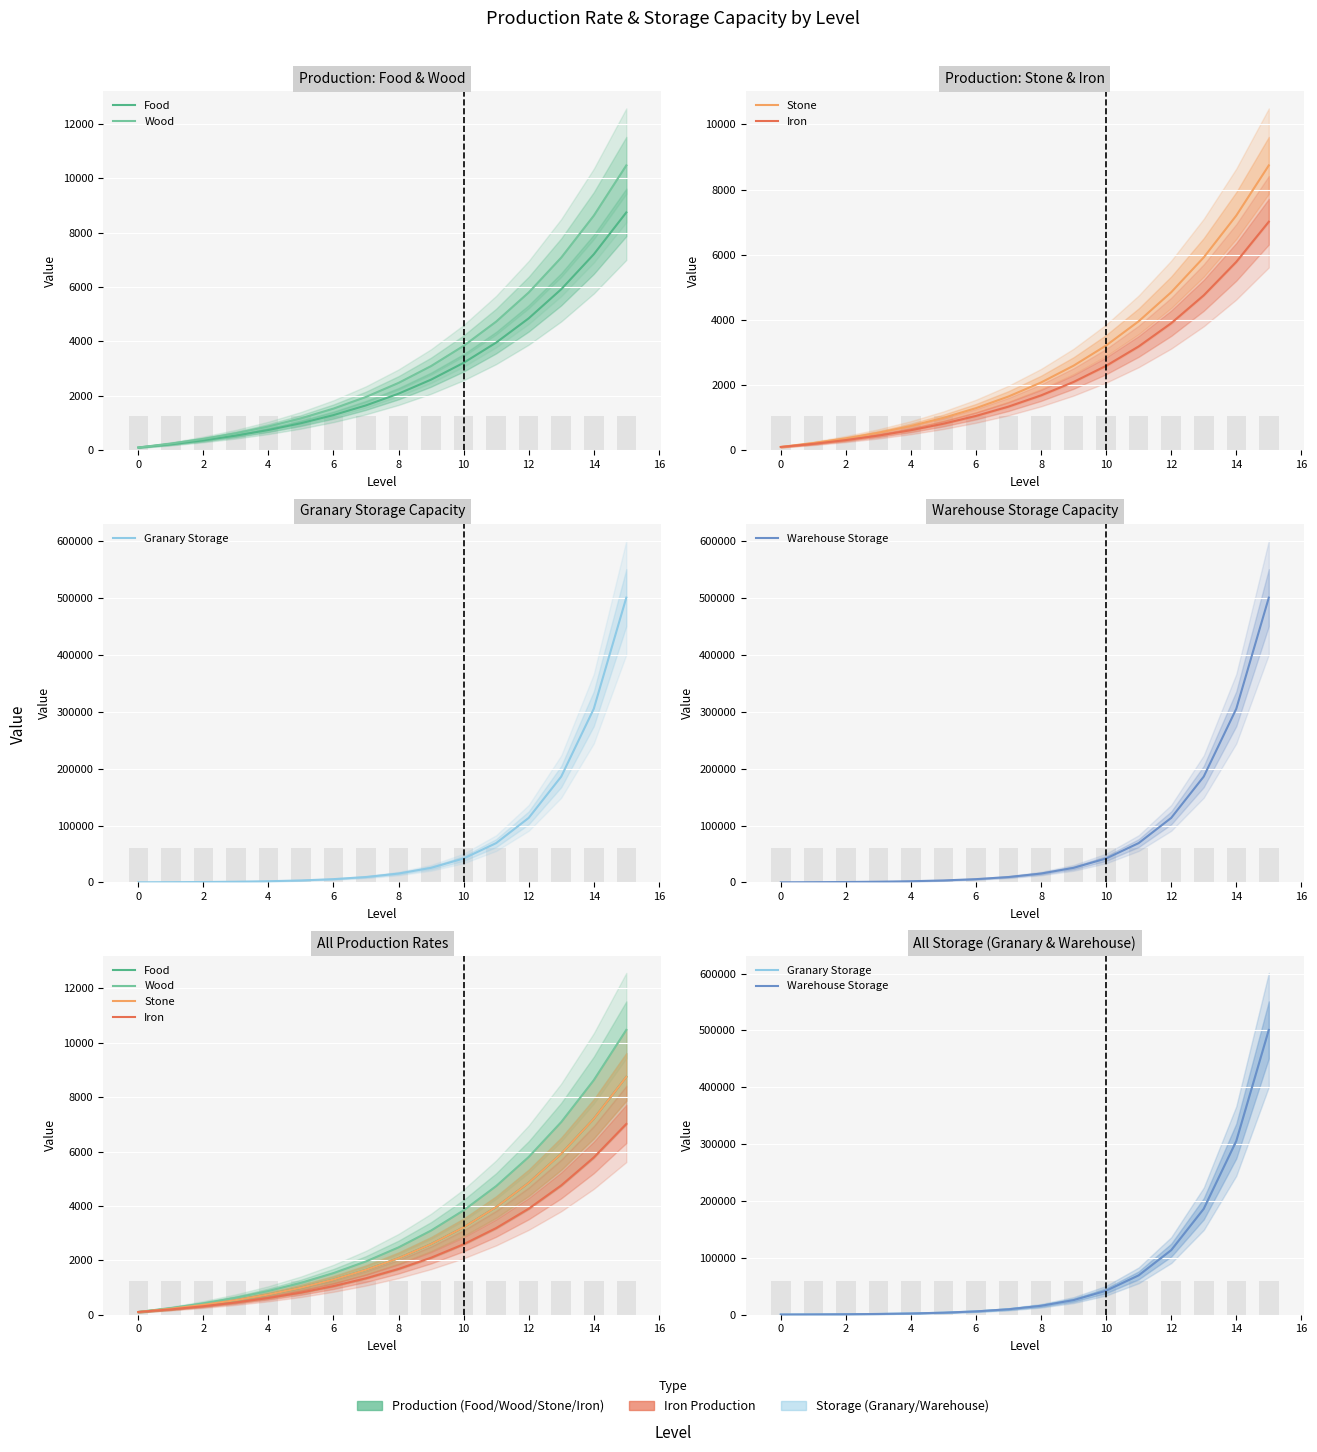

Between 14 and 12, which is larger?

14